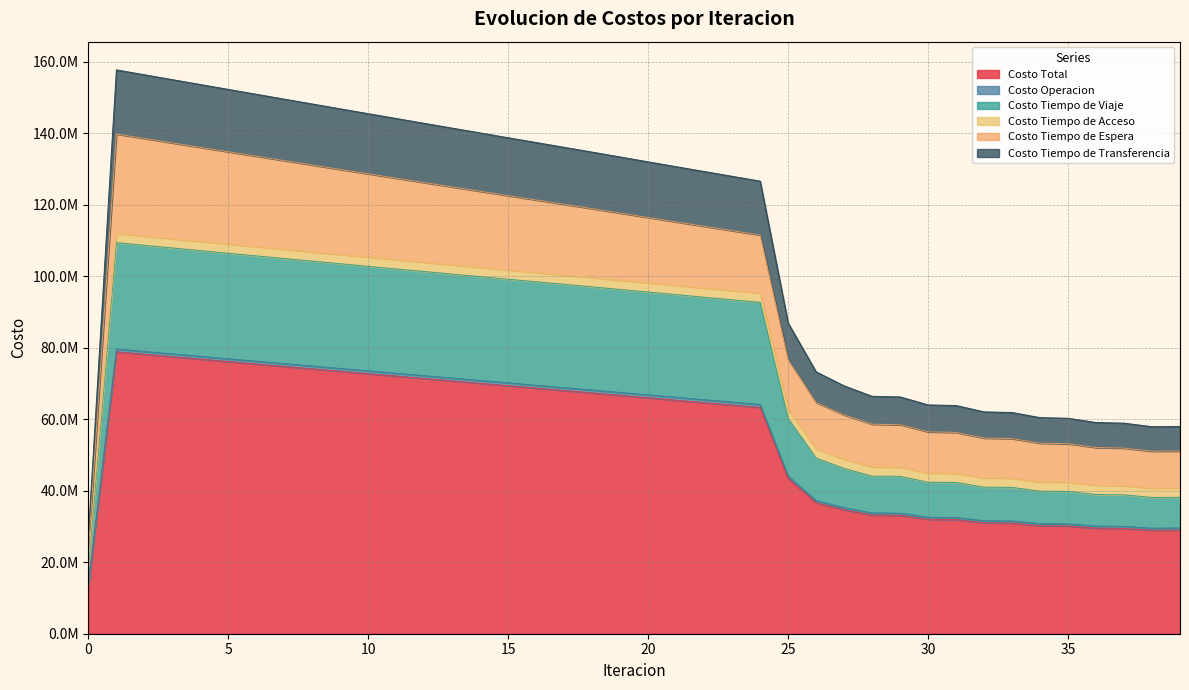

The value of Costo Tiempo de Viaje at 28 is 59664020.9. True or false?

False